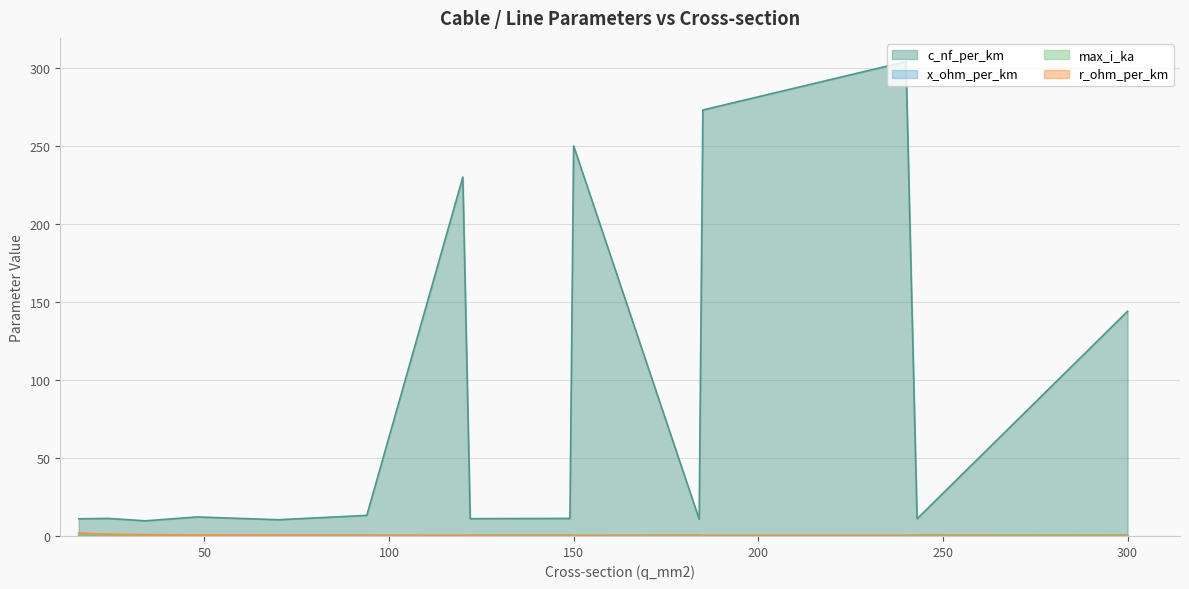

What is the value of the r_ohm_per_km point at the 7th from the left?

0.3